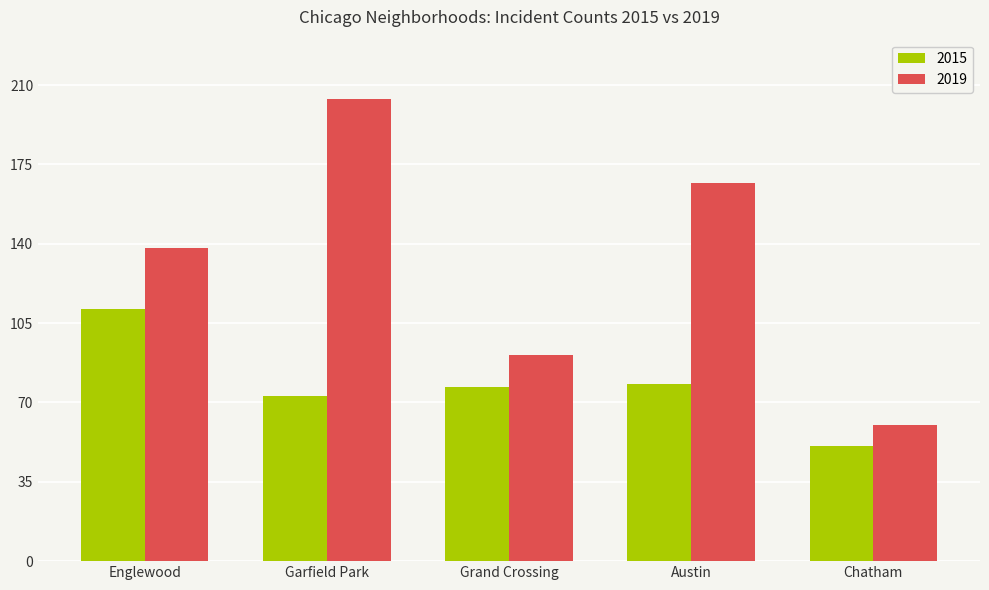

Rank the series at Austin from lowest to highest value.

2015, 2019